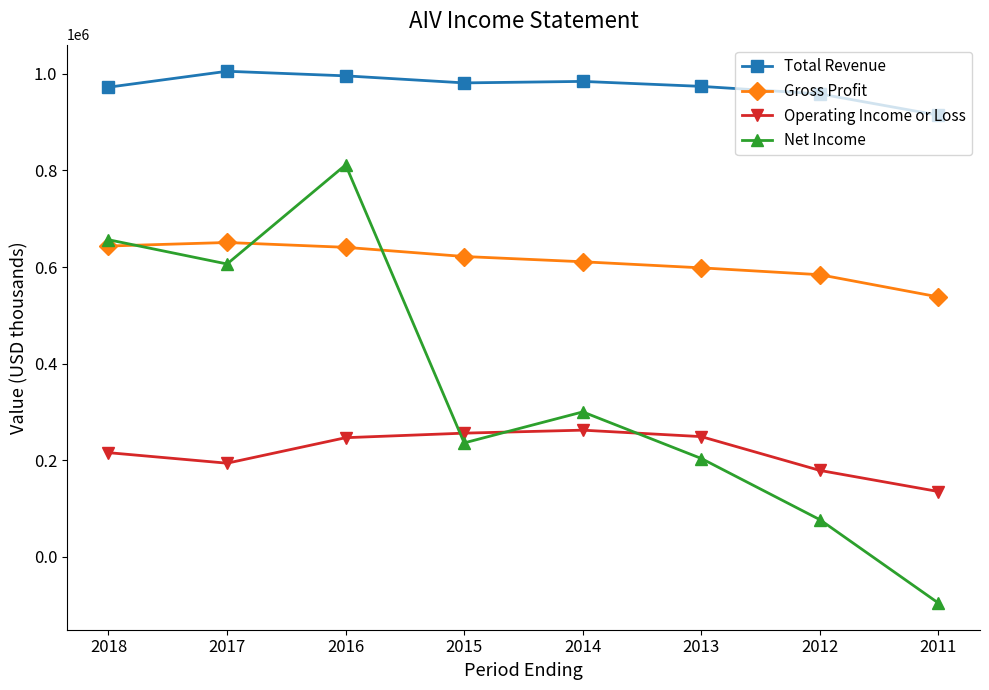

What are all the series names shown in the legend?

Total Revenue, Gross Profit, Operating Income or Loss, Net Income